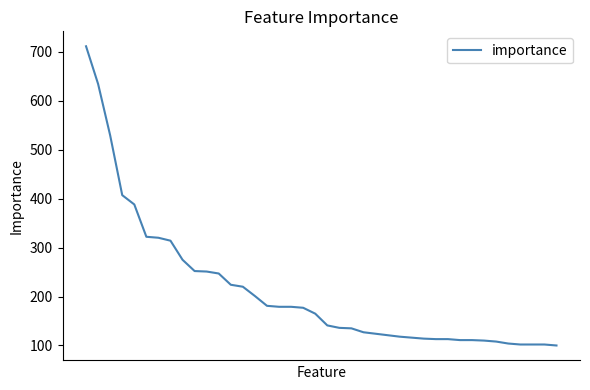

What is the smallest value displayed?

100